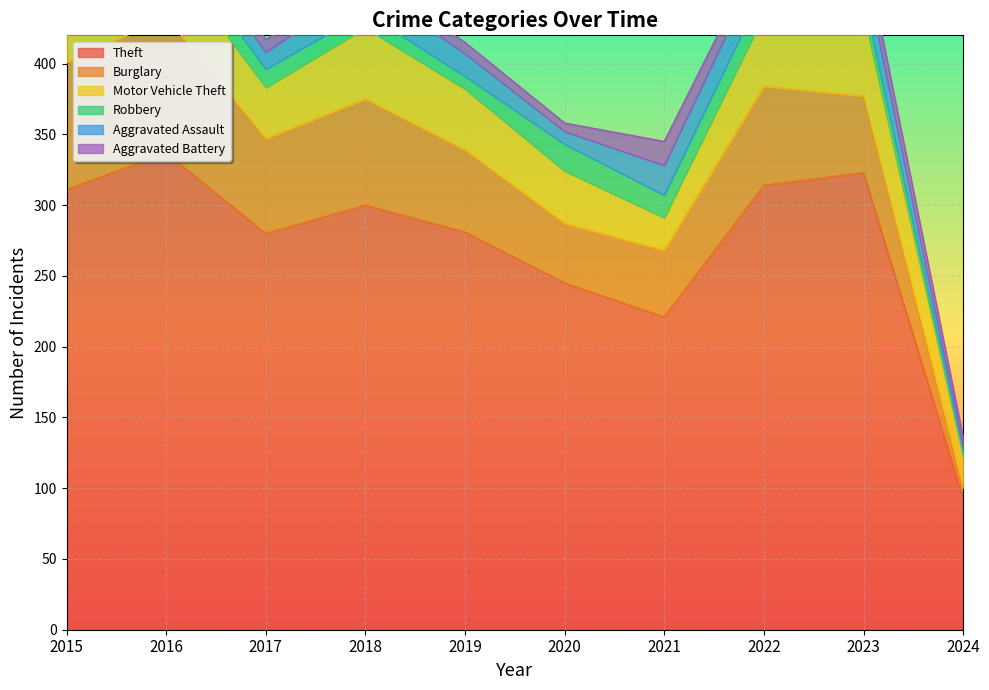

True or false: Motor Vehicle Theft and Aggravated Battery cross at least once.

False